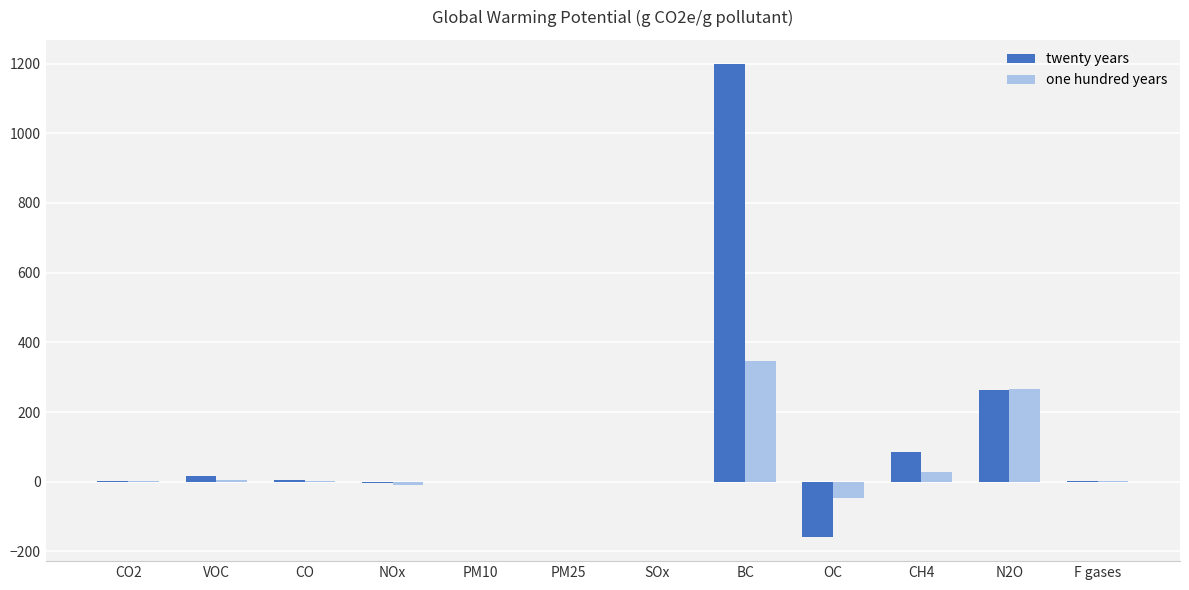

What is the sum of all twenty years values?

1409.4